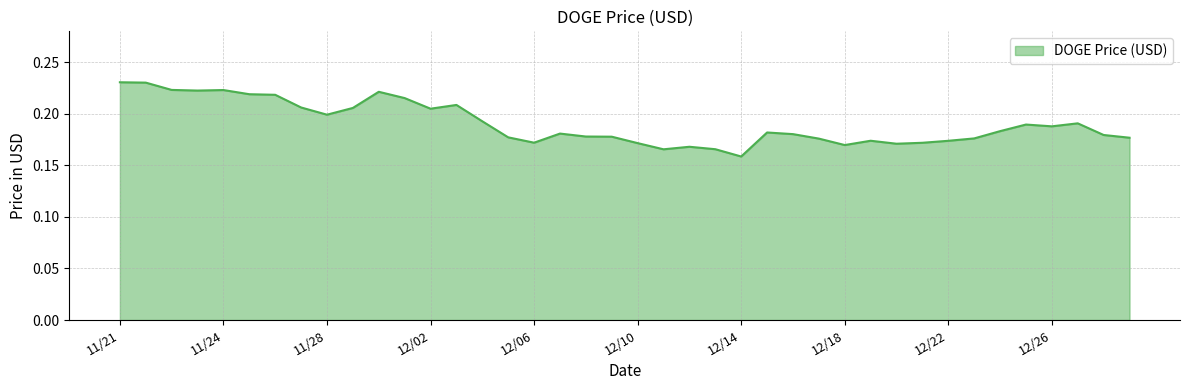

What is the value of the 7th point from the left?

0.2